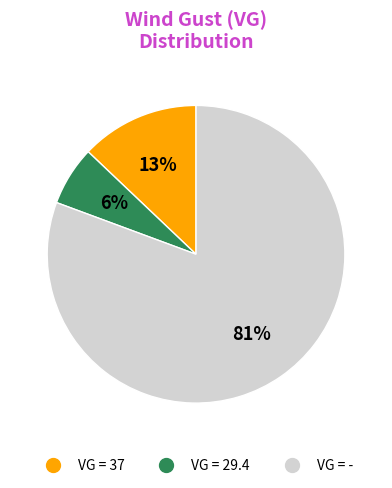

Is there any slice that represents more than half of the pie?

Yes